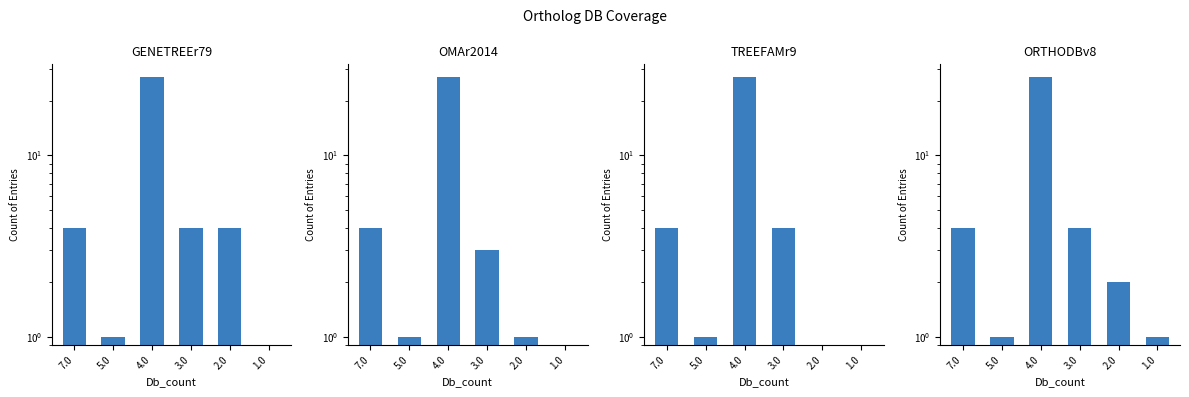

What is the difference between the OMAr2014 values at 5.0 and 7.0?

3